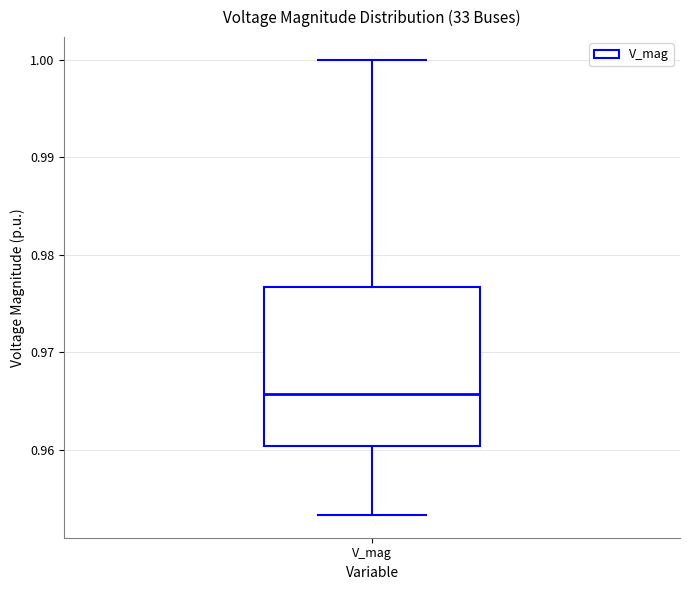

Read this box plot against the y-axis: the position of the median line, the range covered by the box, and the ends of both whiskers. The values are not printed on the chart, so give them approximately, as read against the axis.

median 0.966, box 0.960 to 0.977, whiskers 0.953 to 1.000